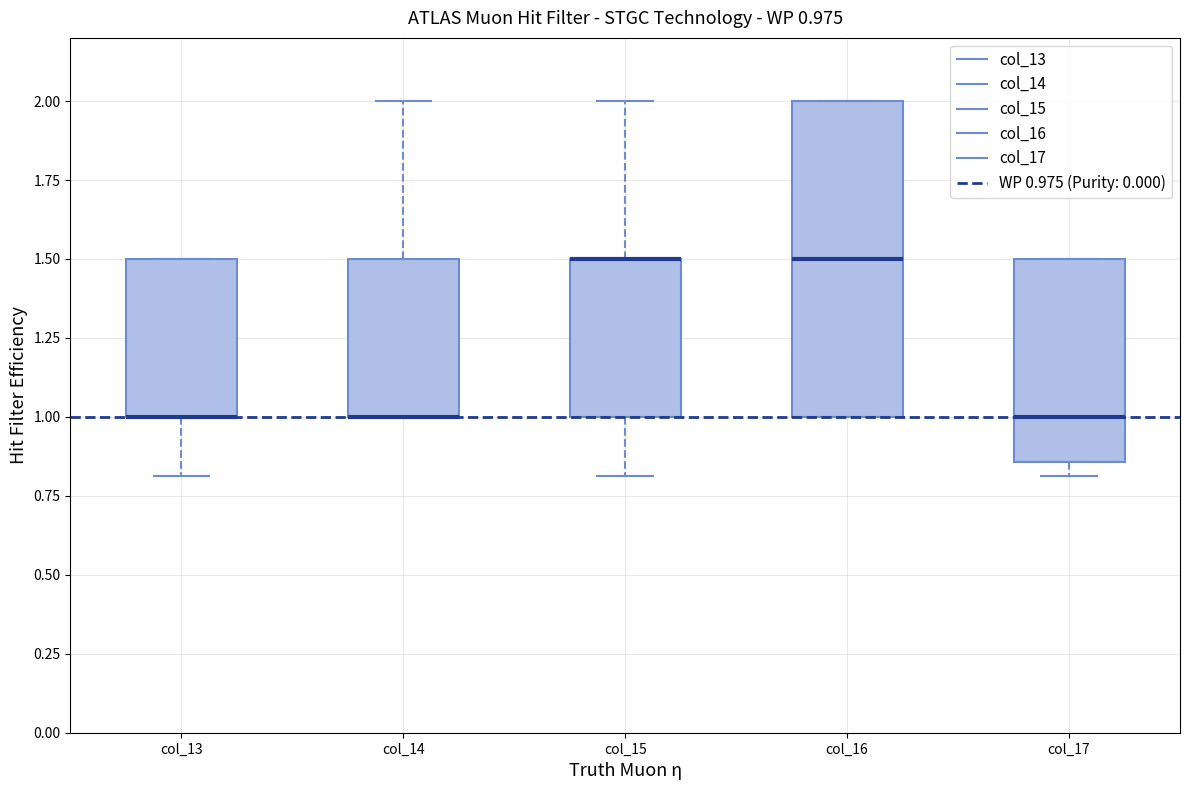

Comparing the boxes themselves (not the whiskers), which one is the tallest?

col_16